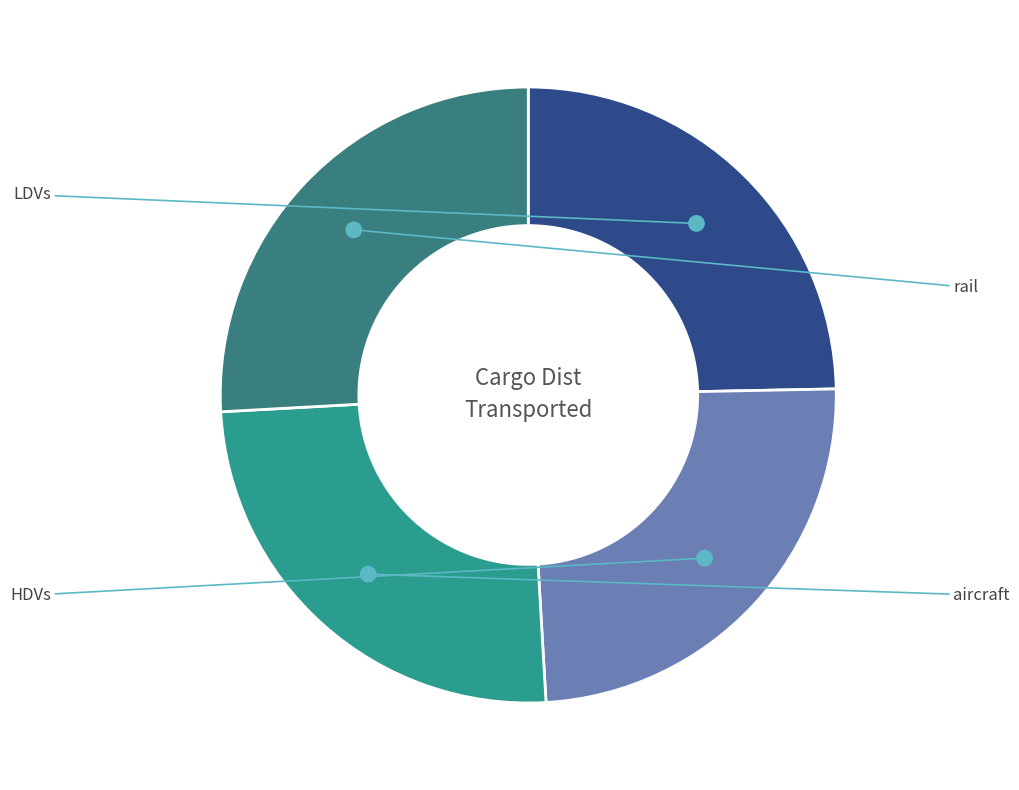

How many slices are in this pie chart?

4